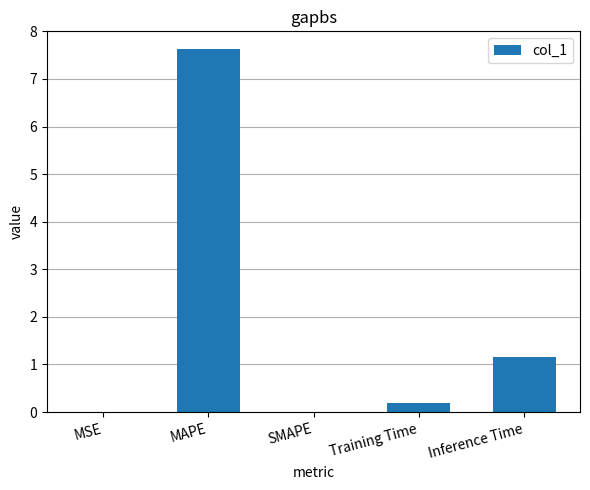

What is the sum of the values at Training Time and MSE?

0.2